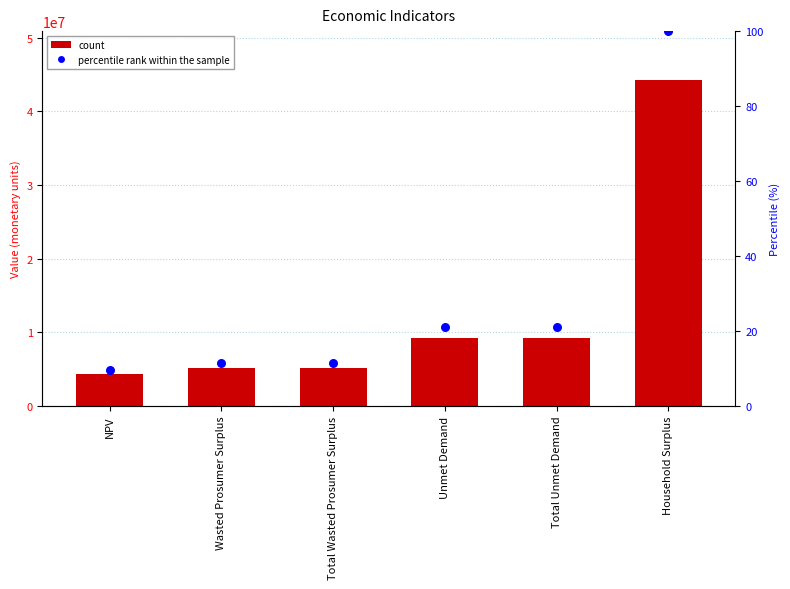

Which series has the widest spread of Y values?

Value